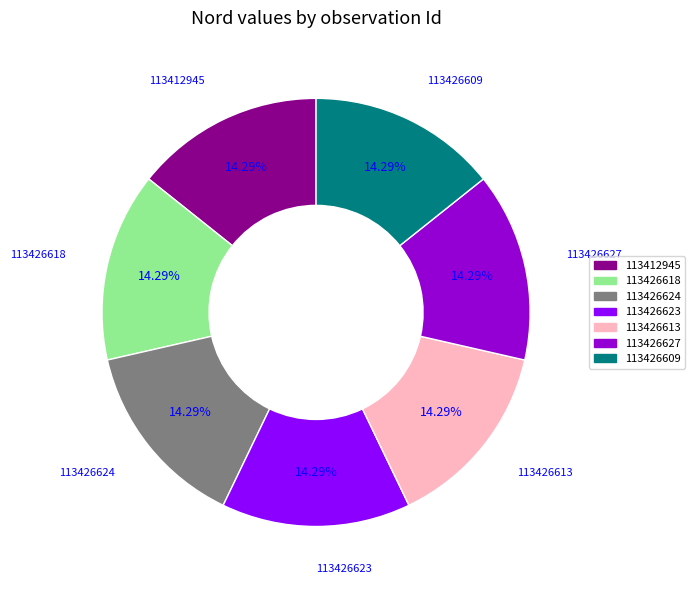

Is it true that 113426624 is 26% of the pie?

False